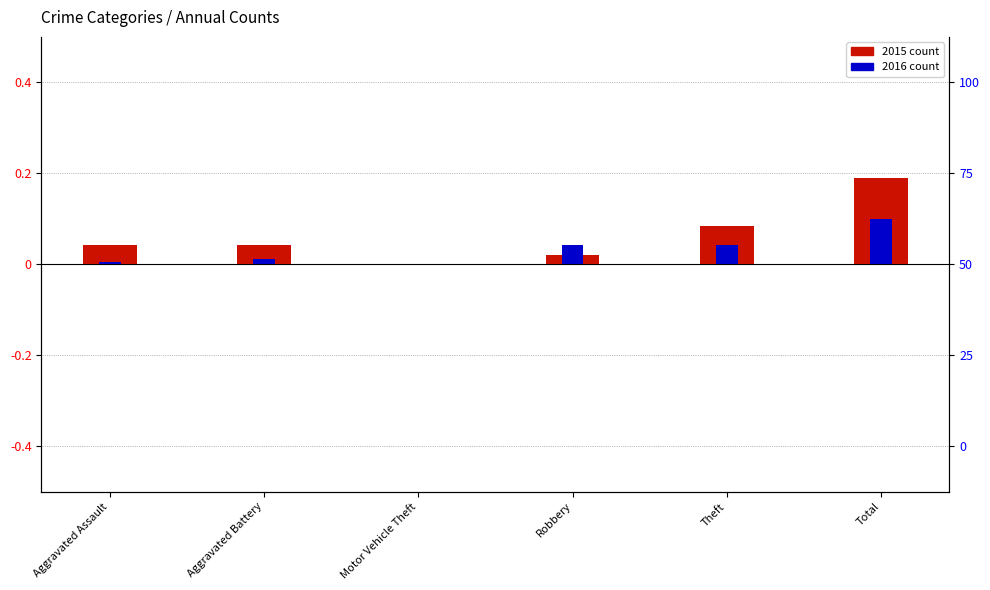

Which series has the largest range (max minus min)?

2015 count